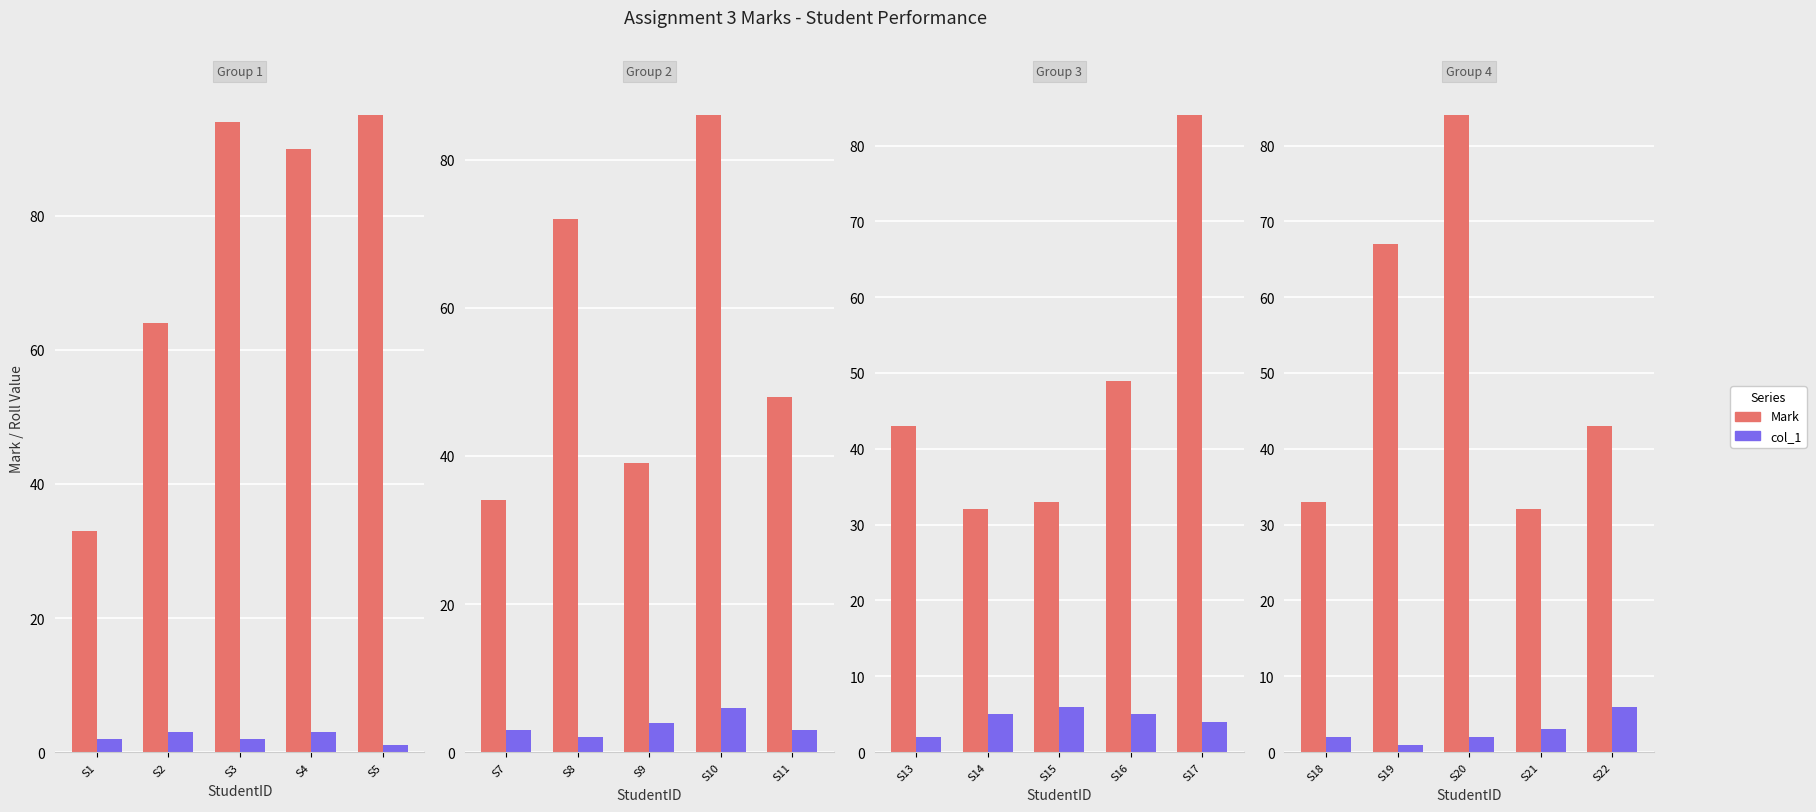

Which series has the widest spread of values?

Mark